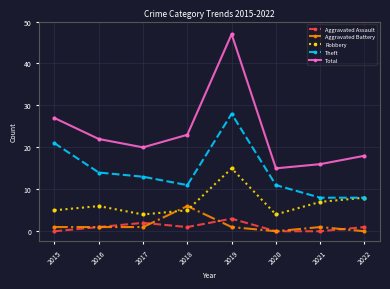

True or false: Total has more than 0 points higher than both neighbors.

True